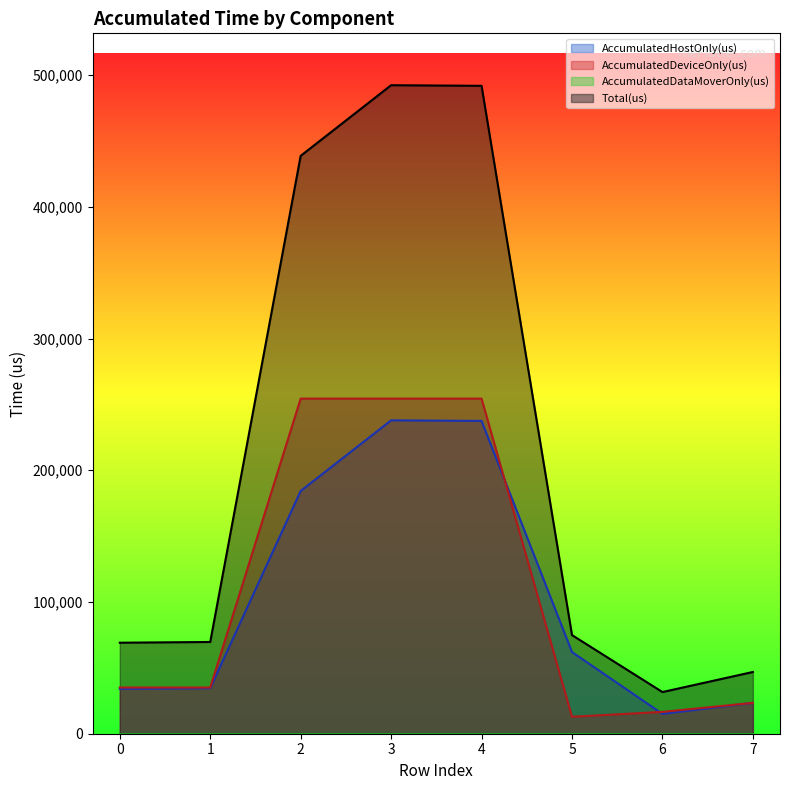

Reading right to left, list all the values displayed in this chart.

AccumulatedHostOnly(us): 7=23444.9	6=15062.0	5=62011.4	4=237482.7	3=237926.7	2=184308.3	1=34564.0	0=34009.6
AccumulatedDeviceOnly(us): 7=23427.1	6=16576.0	5=12883.6	4=254407.3	3=254421.3	2=254414.7	1=35086.0	0=35090.4
Total(us): 7=46872.0	6=31638.0	5=74895.0	4=491890.0	3=492348.0	2=438723.0	1=69650.0	0=69100.0